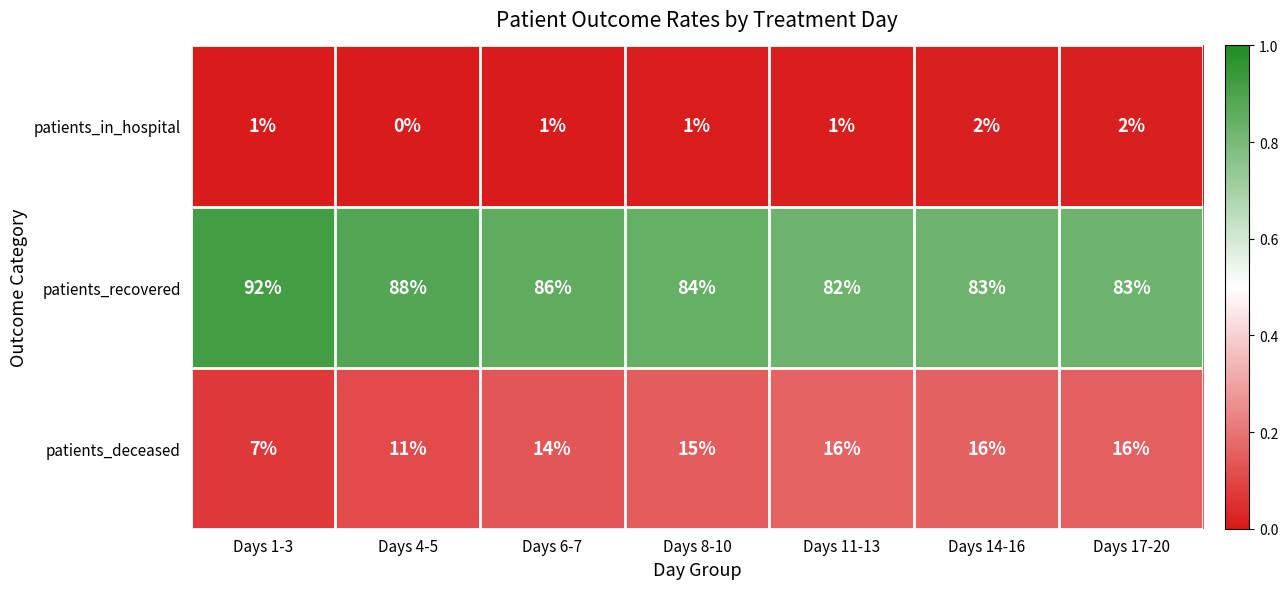

How many categories are shown in the chart?

7